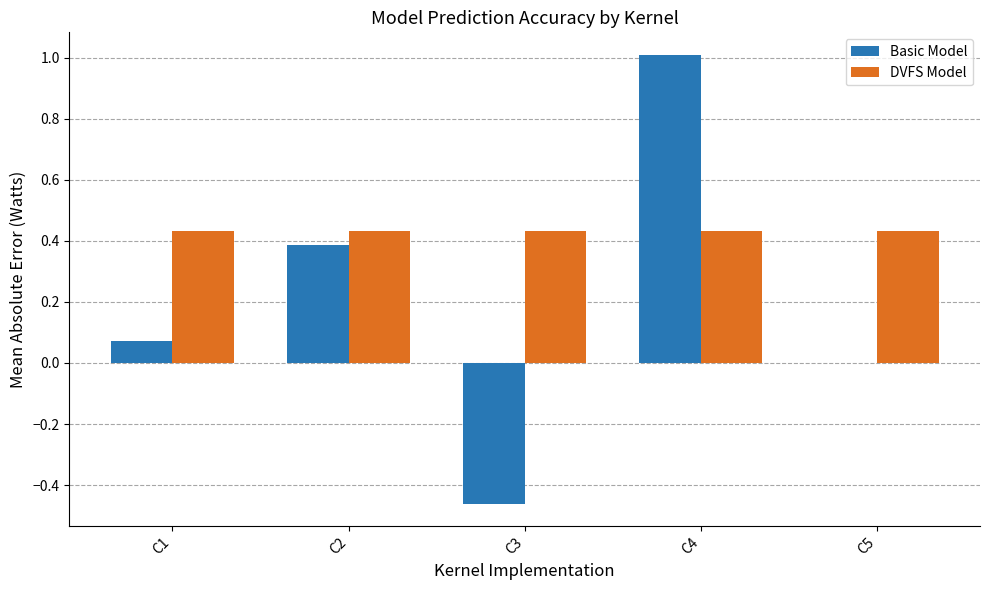

Is it true that DVFS Model equals 0.1 at C1?

False